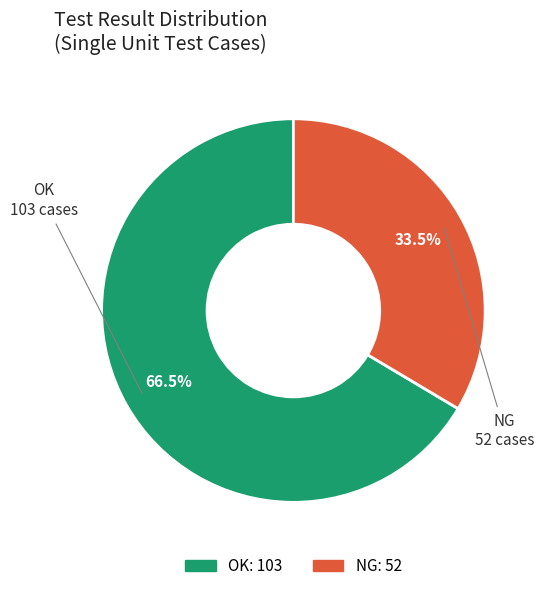

What is the smallest slice in the pie chart?

NG